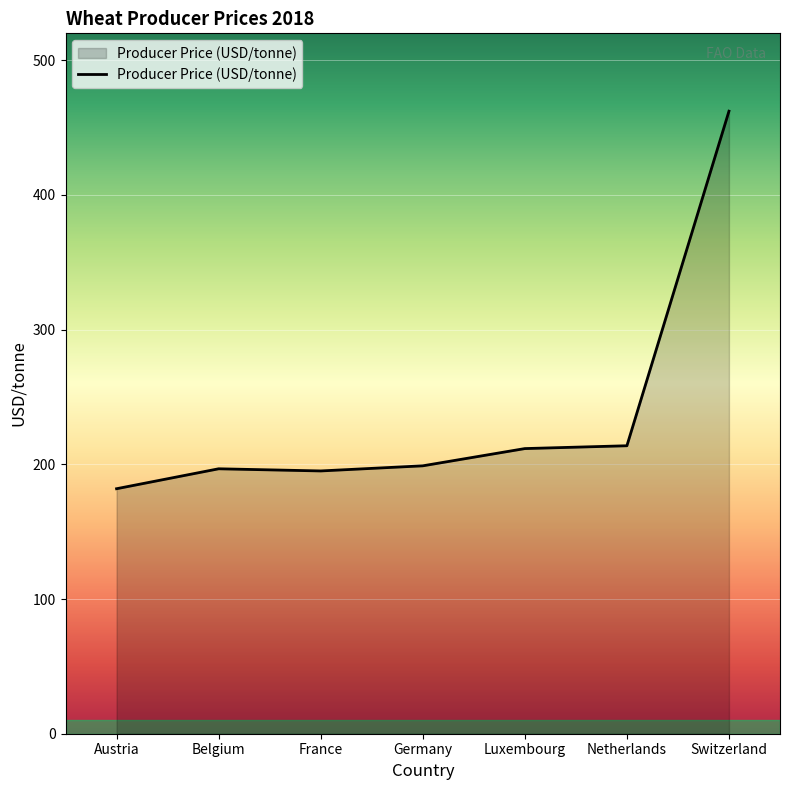

What is the sum of all values?

1660.3